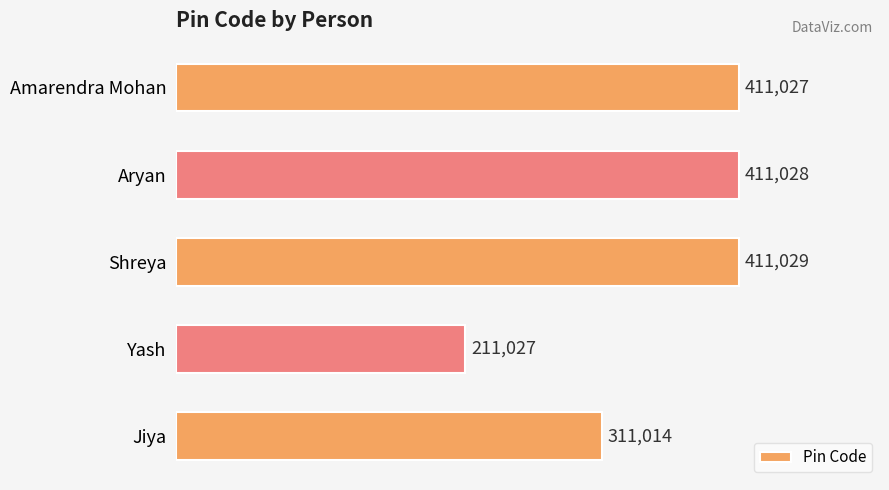

How many values are below 411027?

2